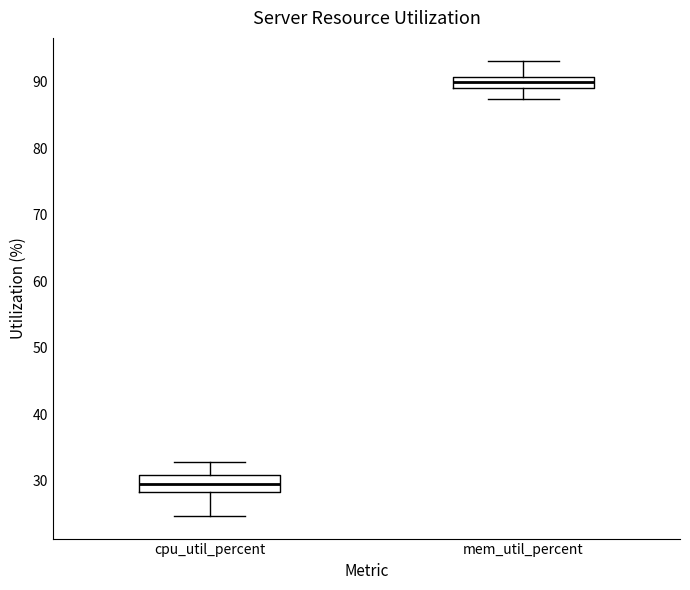

Reading left to right, transcribe this box plot: for each box, give where its median line is, the range the box spans, and where its two whiskers end, as read against the y-axis. The values are not printed on the chart, so give them approximately, as read against the axis.

cpu_util_percent: median 29, box 28 to 31, whiskers 25 to 33
mem_util_percent: median 90, box 89 to 91, whiskers 87 to 93